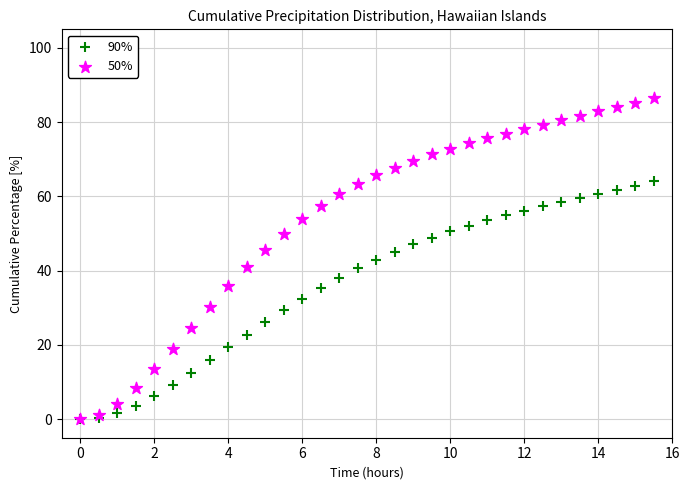

What are all the series names shown in the legend?

90%, 50%